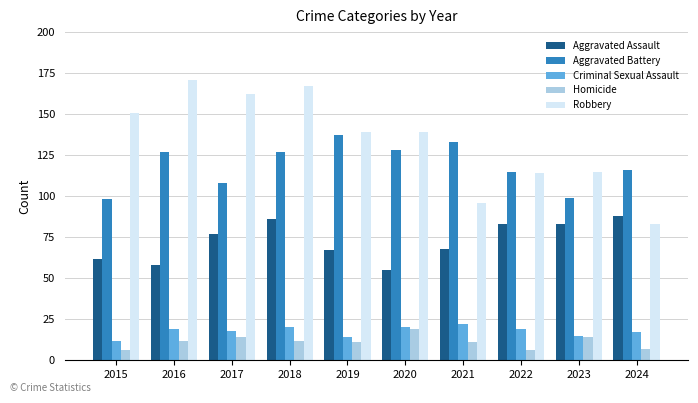

Rank the series by their maximum value, from lowest to highest.

Homicide, Criminal Sexual Assault, Aggravated Assault, Aggravated Battery, Robbery